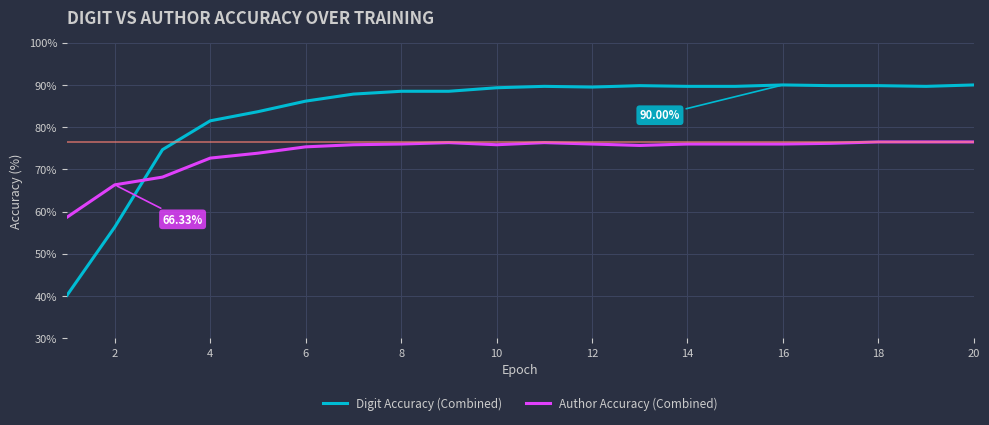

What is the difference between the maximum and minimum values in the Author Accuracy (Combined) series?

17.8